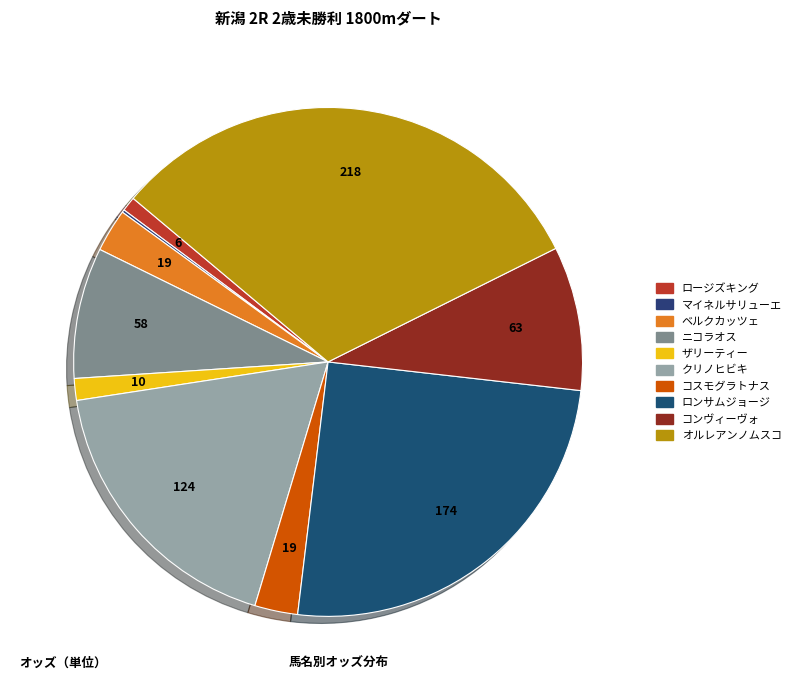

What is the change in value from ロンサムジョージ to オルレアンノムスコ?

+44.4